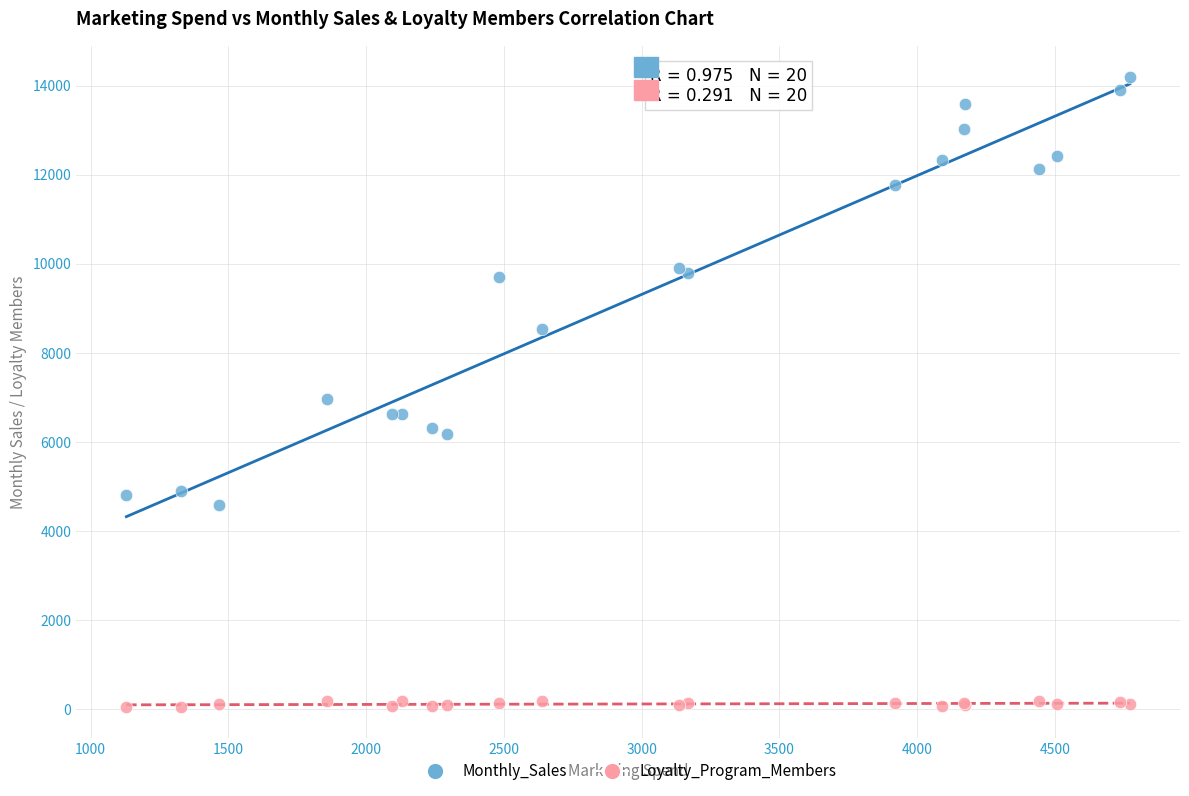

Across all series, what Y value is closest to 7122?

6958.9